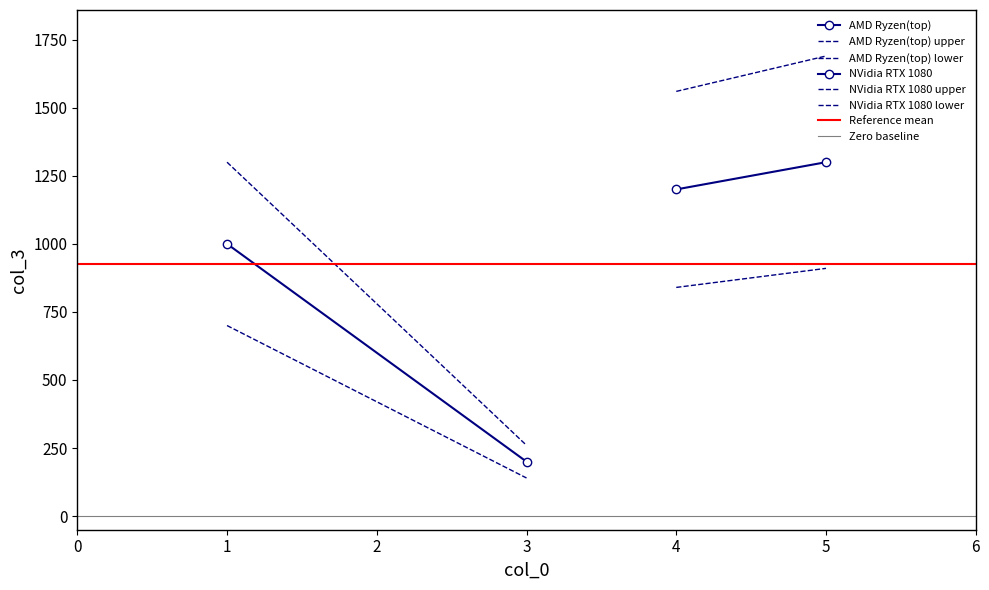

Does the chart have visible grid lines?

No